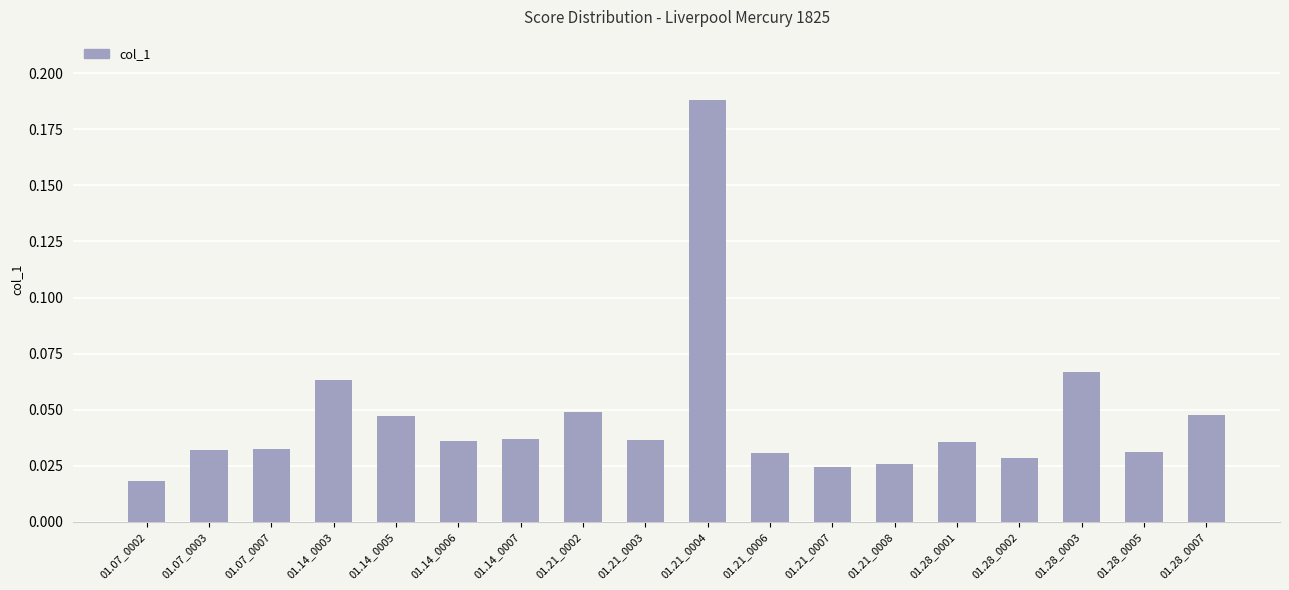

Is it true that the value at 01.14_0005 is 0.1?

False